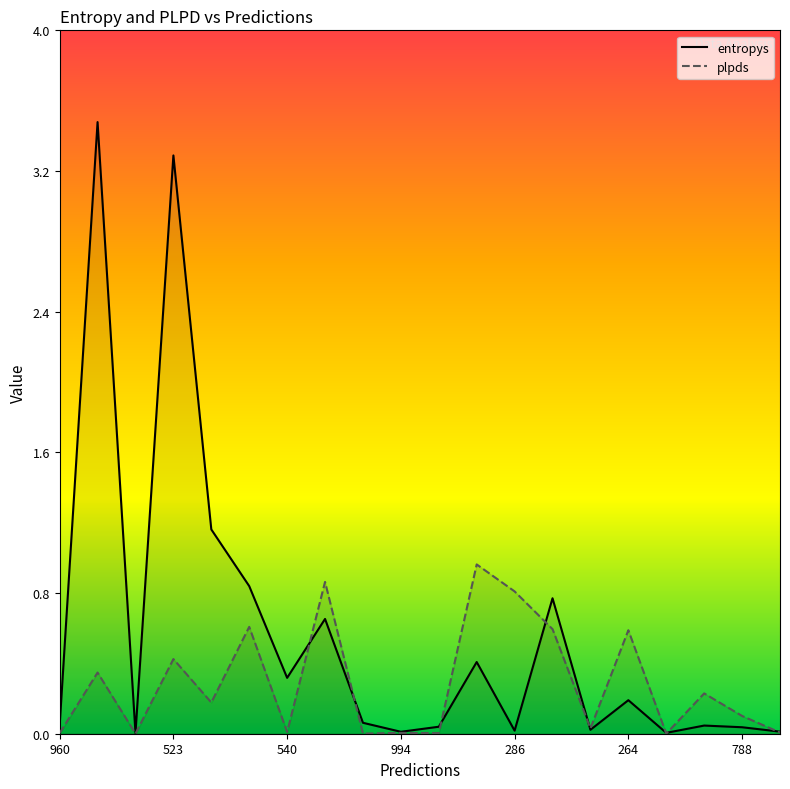

How many intersections are there between plpds and entropys?

8